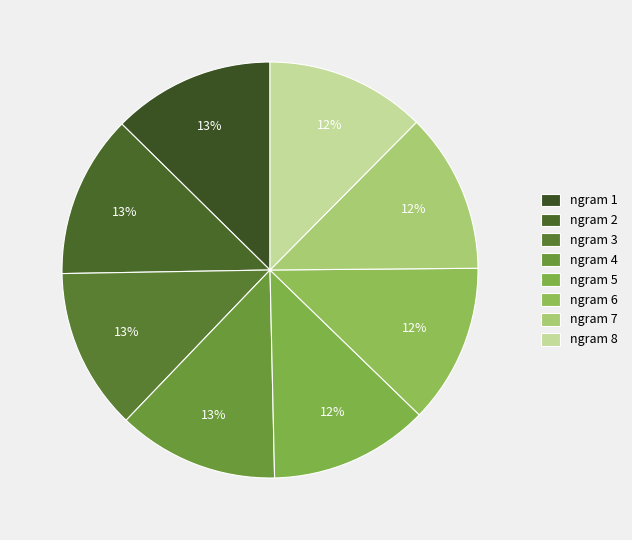

Count the number of slices in the pie.

8